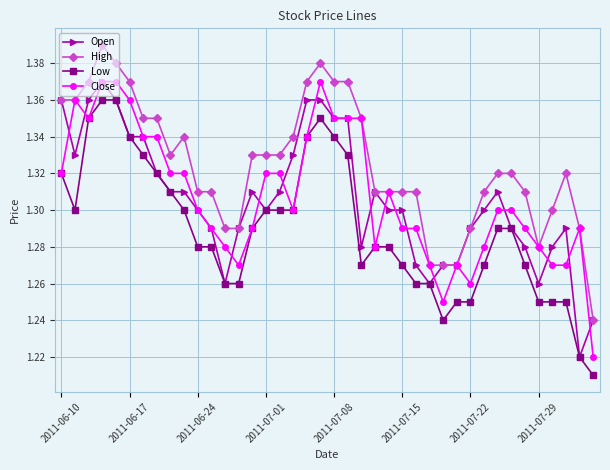

At how many categories does at least one series exceed 1?

40